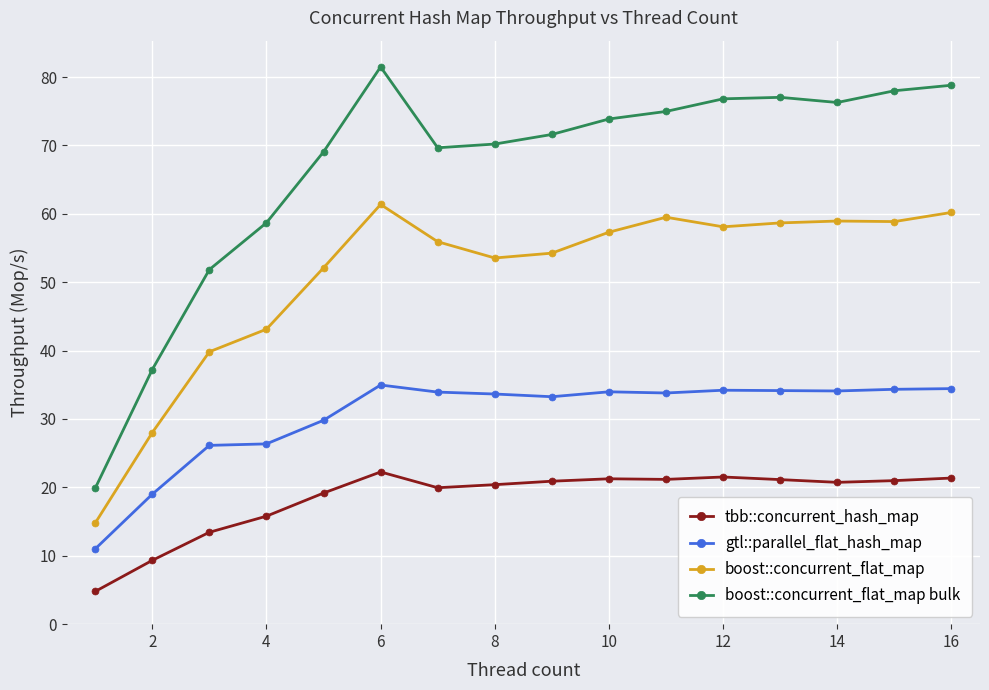

What is the value of the boost::concurrent_flat_map point at the 15th from the left?

58.9